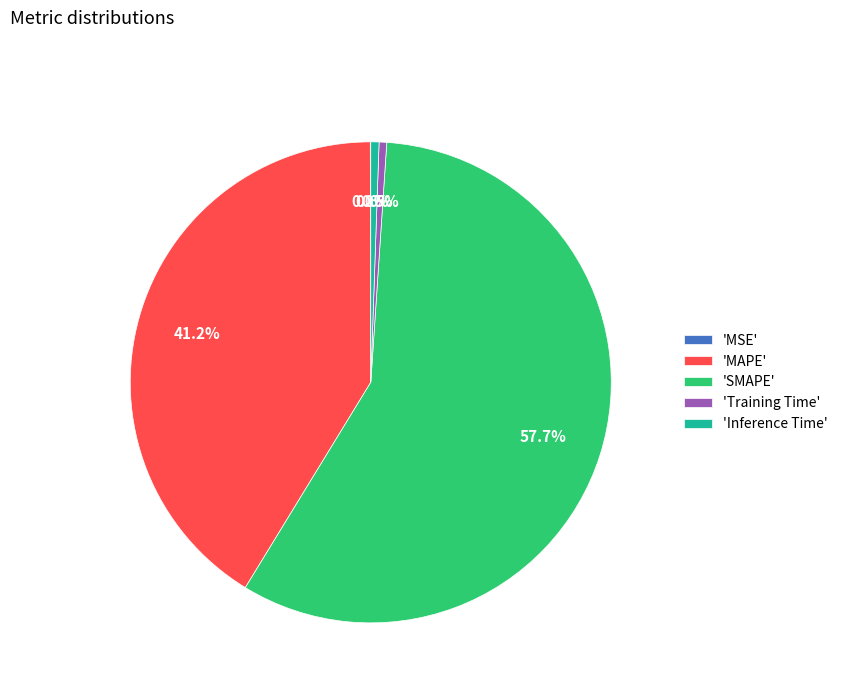

Is the sum of 'SMAPE' and 'Inference Time' greater than half?

Yes